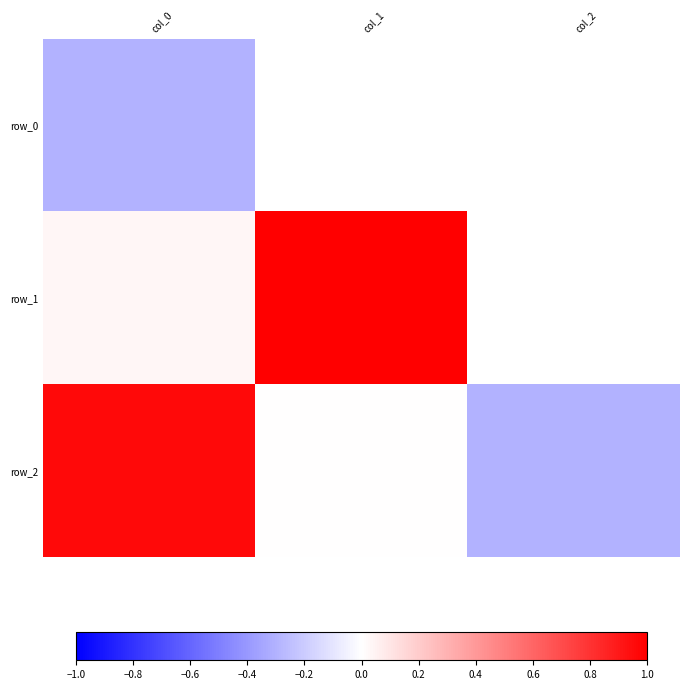

Where does the row_0 series first go above 0?

col_1